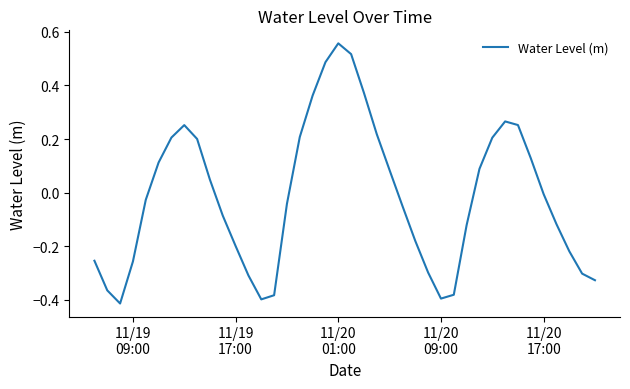

What is the difference between the maximum and minimum values?

1.0